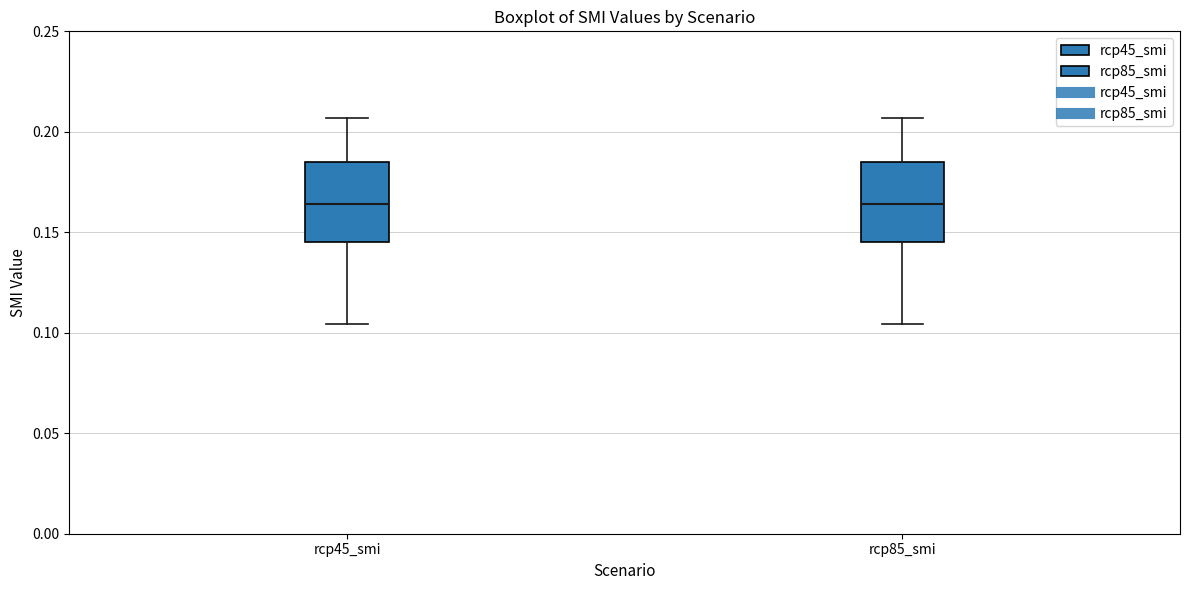

Reading left to right, transcribe this box plot: for each box, give where its median line is, the range the box spans, and where its two whiskers end, as read against the y-axis. The values are not printed on the chart, so give them approximately, as read against the axis.

rcp45_smi: median 0.165, box 0.145 to 0.185, whiskers 0.105 to 0.205
rcp85_smi: median 0.165, box 0.145 to 0.185, whiskers 0.105 to 0.205